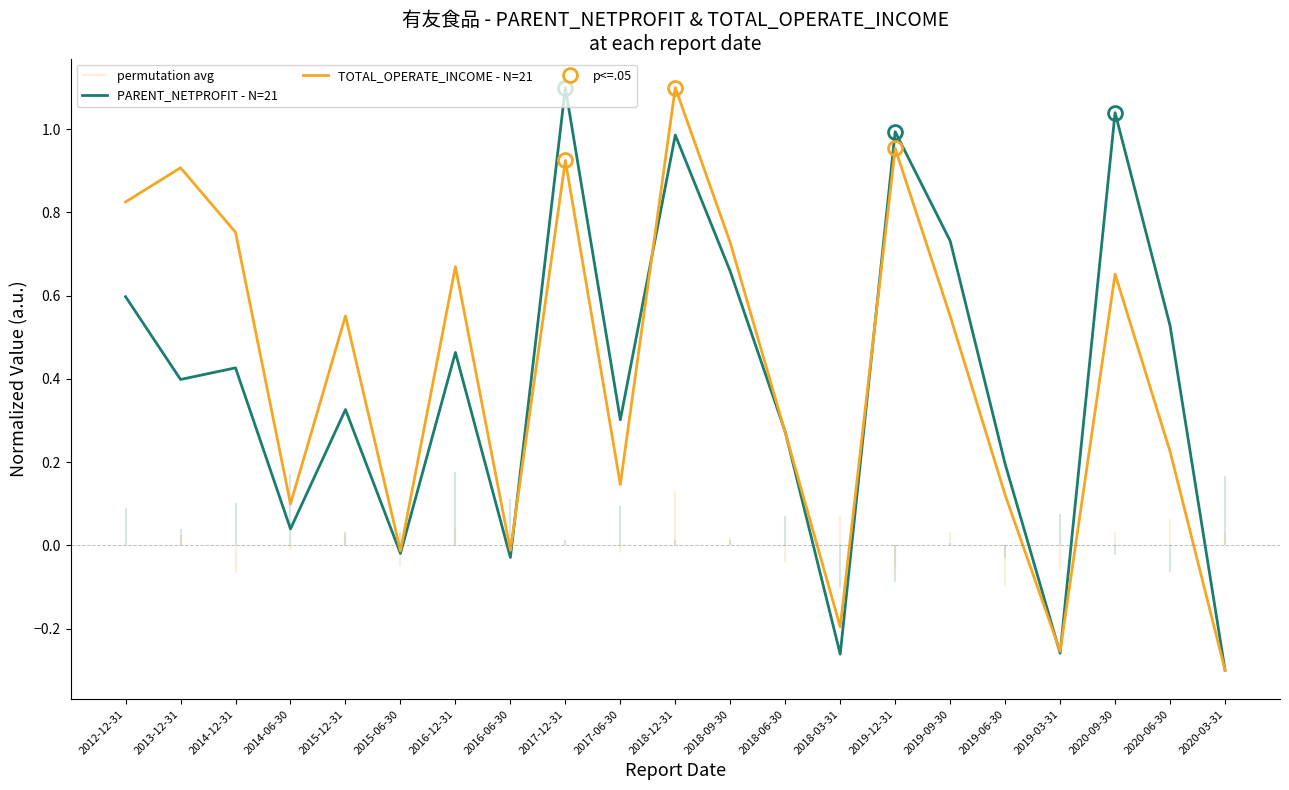

True or false: TOTAL_OPERATE_INCOME - N=21 has a value of -0.3 at 2020-03-31.

True